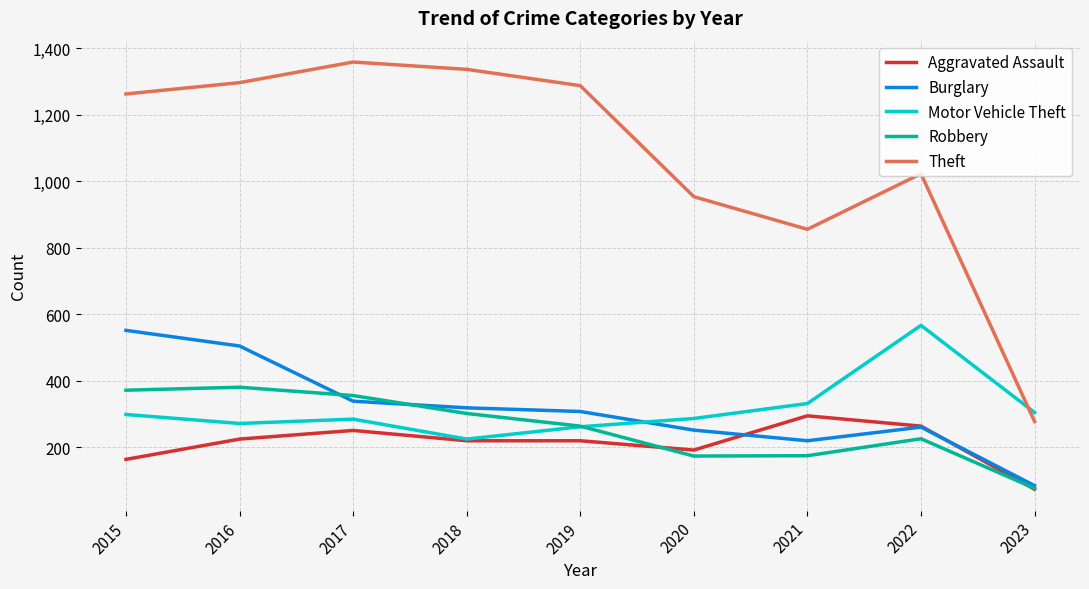

Is this an area chart (filled region under the line)?

No